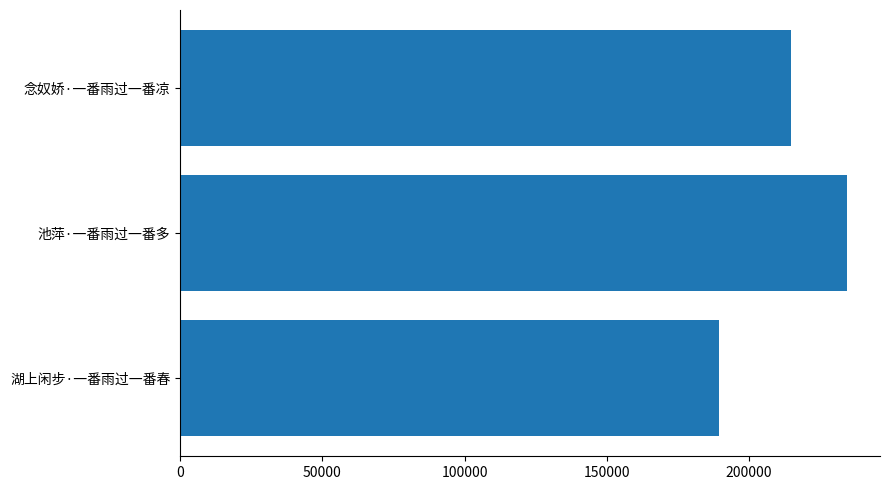

How many distinct data groups are displayed?

1